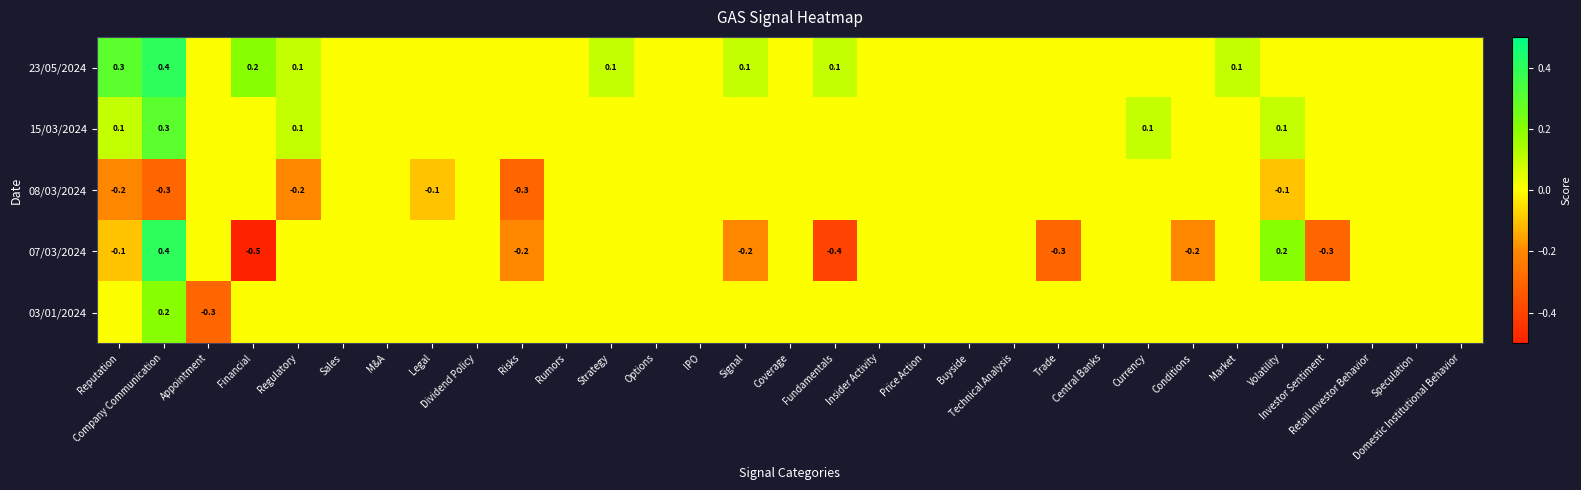

Is the value of 23/05/2024 at Conditions greater than the value of 07/03/2024 at Financial?

Yes